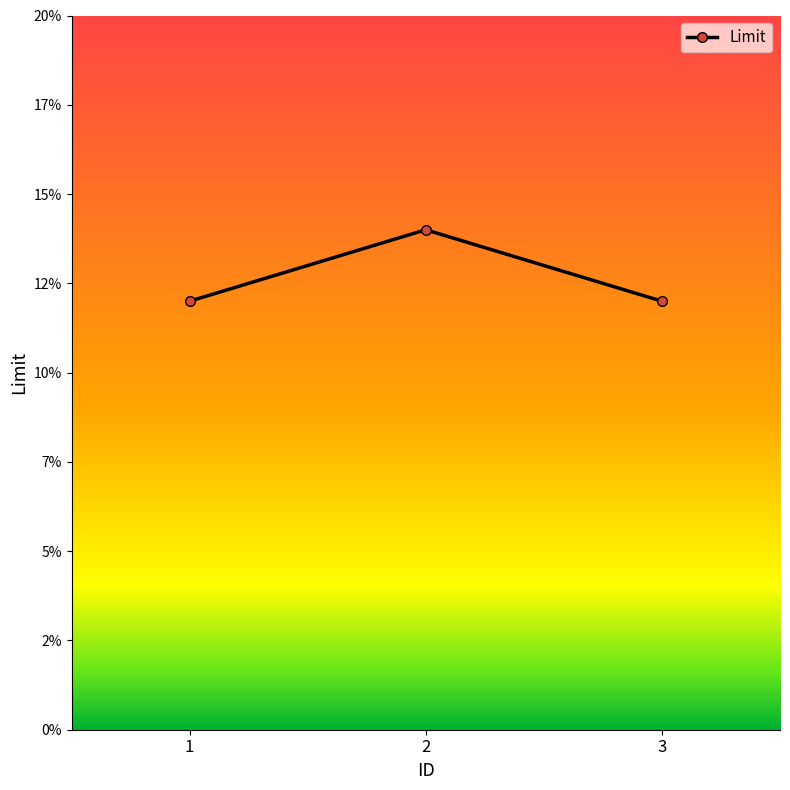

At which category does the chart reach its minimum across all series?

1